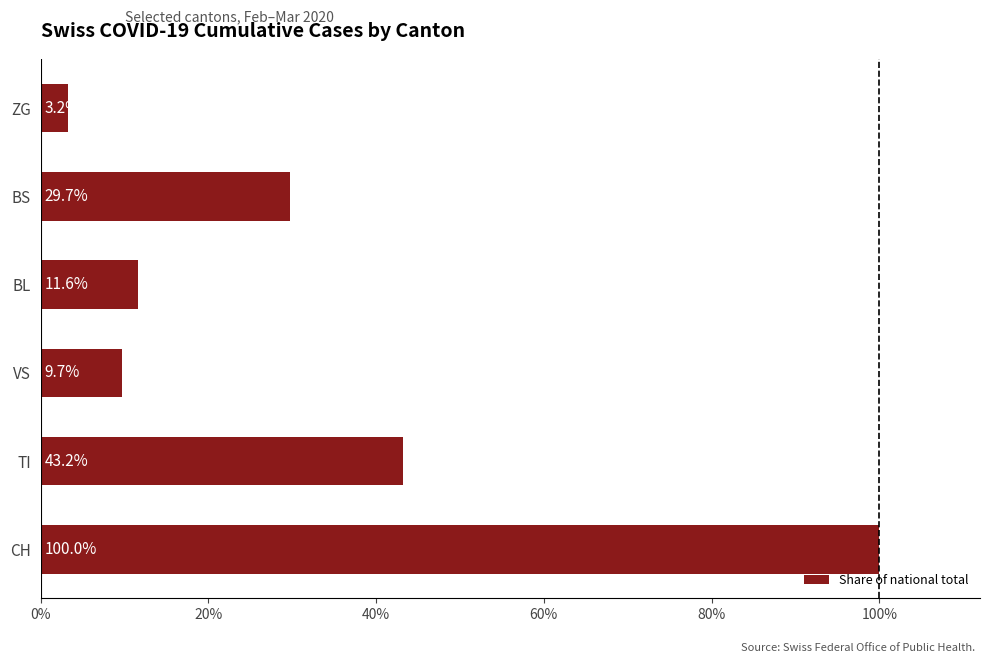

Does the chart contain any negative values?

No